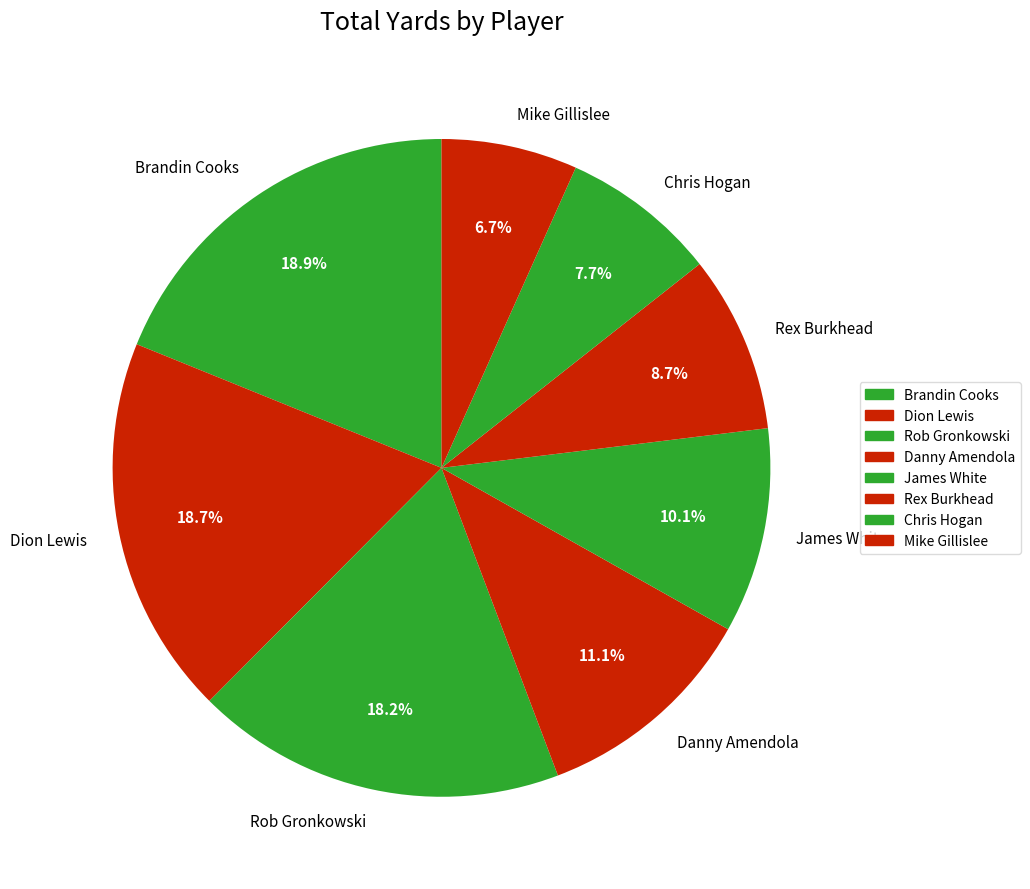

Do Rob Gronkowski and Rex Burkhead together represent more than half of the pie?

No